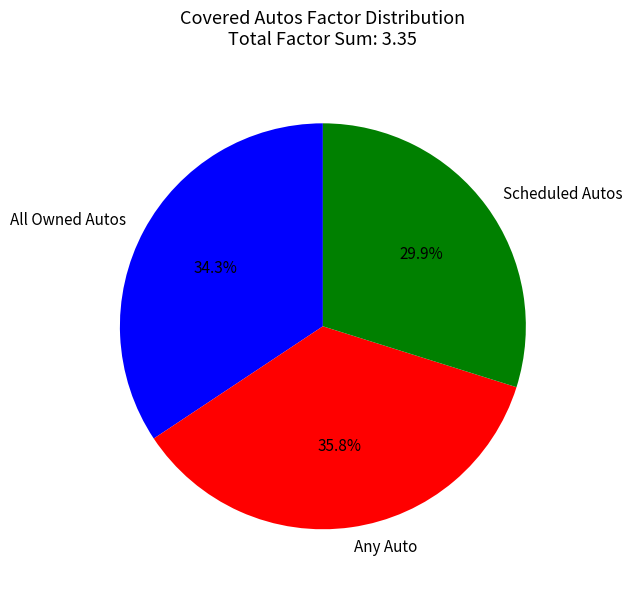

What percentage is NOT represented by Any Auto?

64.2%